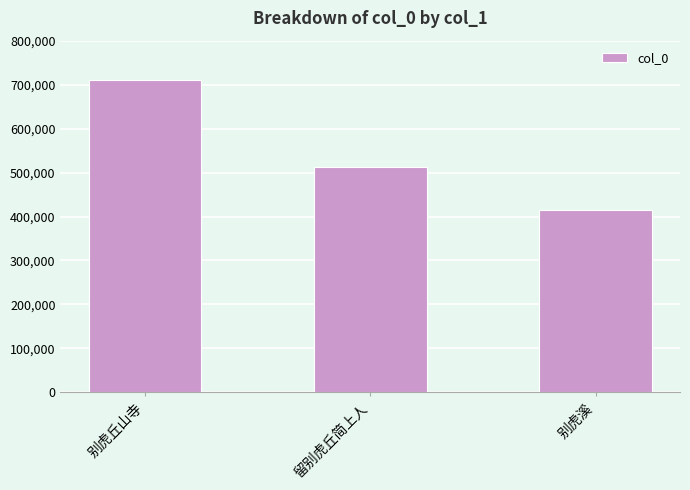

What is the difference between the second highest and minimum values?

96860